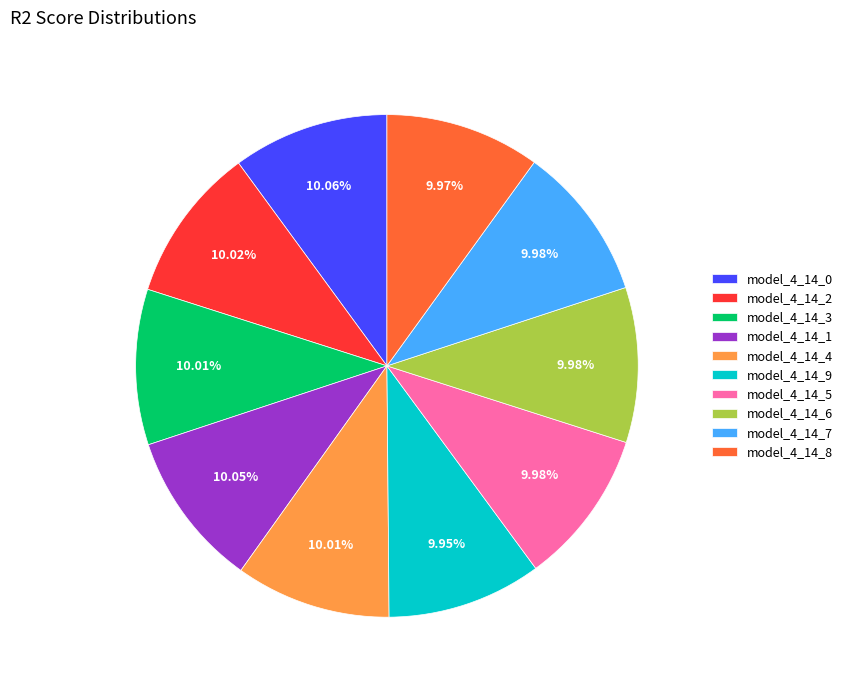

To the nearest percent, what is the combined percentage of model_4_14_6 and model_4_14_2?

20%